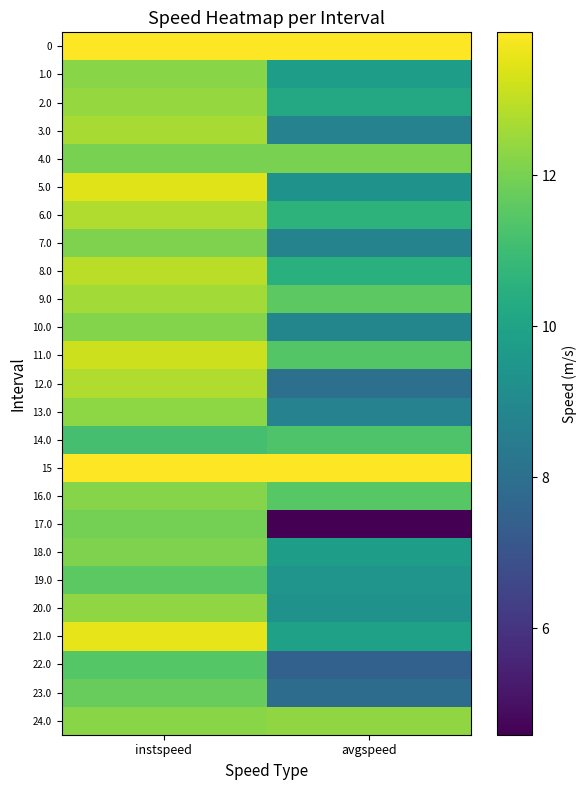

How many distinct data groups are displayed?

25